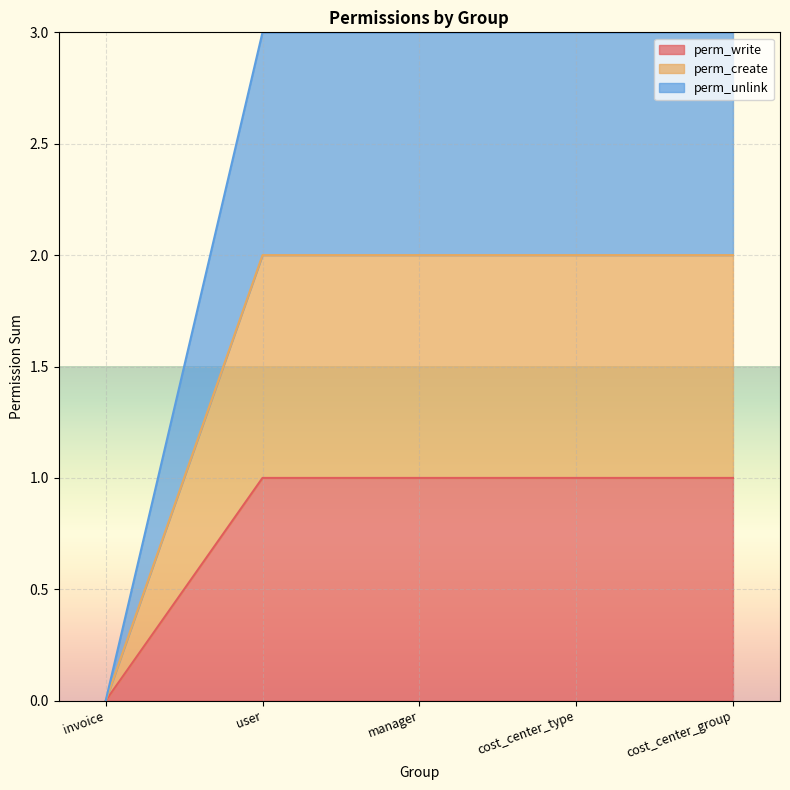

What is the label of the 4th point from the right?

user